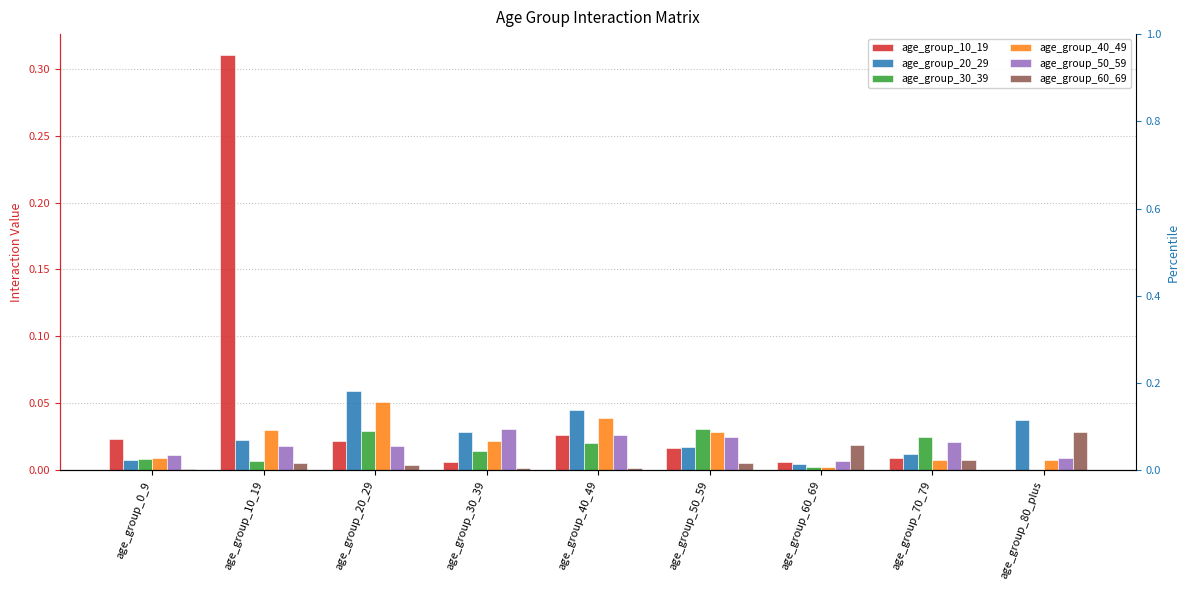

What is the maximum value shown in the chart?

0.3